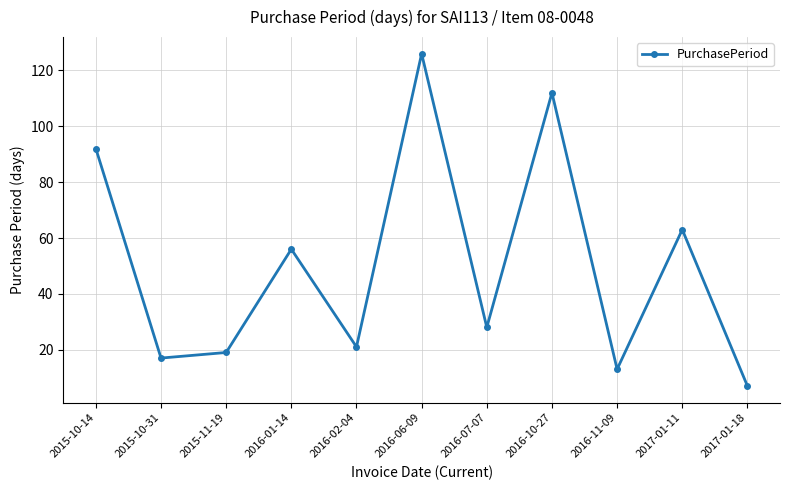

What is the label of the 7th point from the left?

2016-07-07